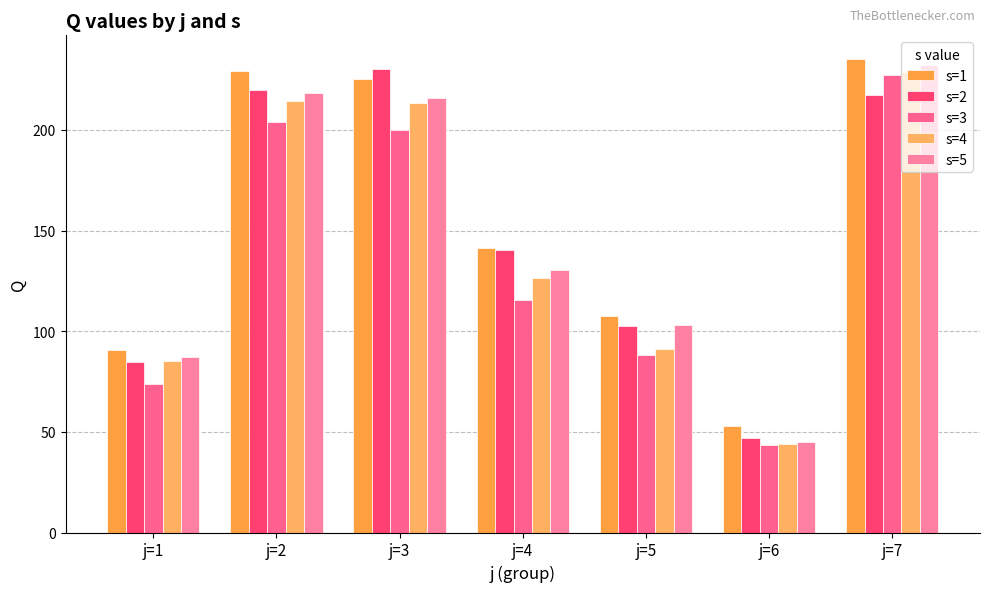

Is it true that s=3 equals 88.1 at j=5?

True